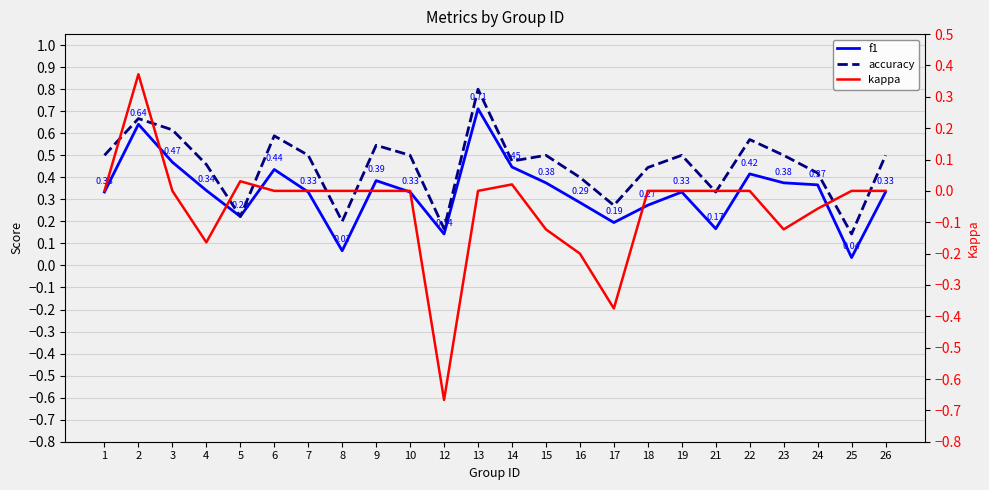

The value of accuracy at 13 is 0.8. True or false?

True